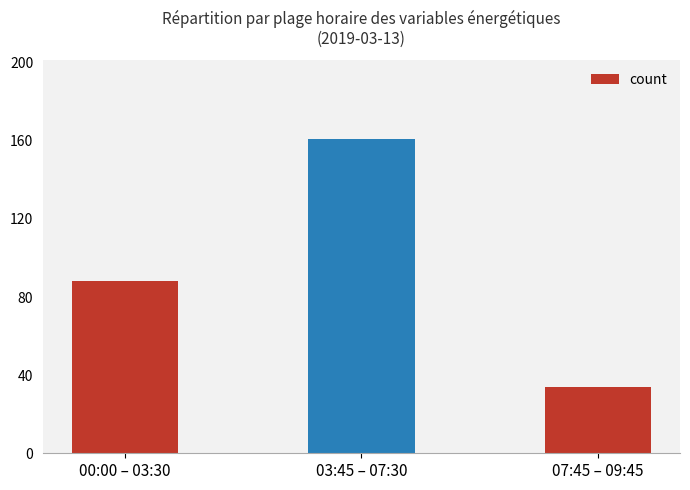

Reading left to right, extract all data points from this chart.

00:00 – 03:30=88	03:45 – 07:30=161	07:45 – 09:45=34